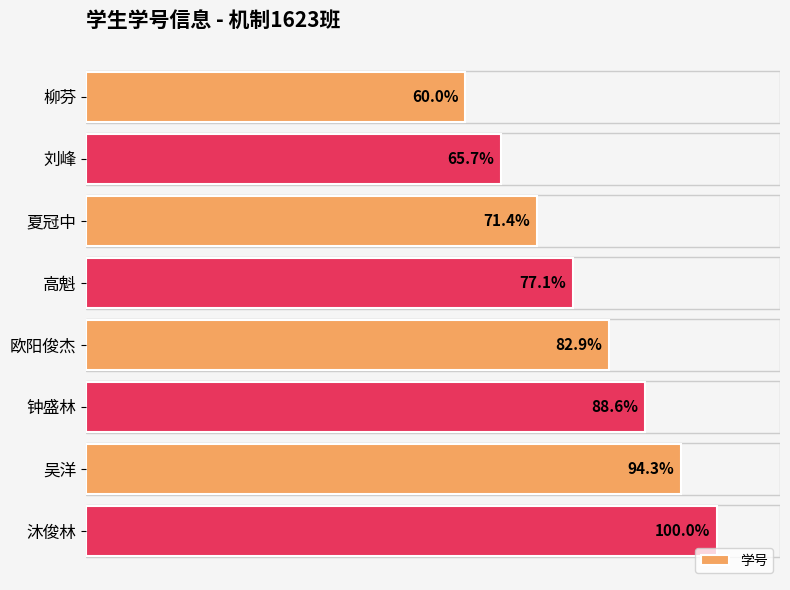

Which category has the highest value across all series?

沐俊林